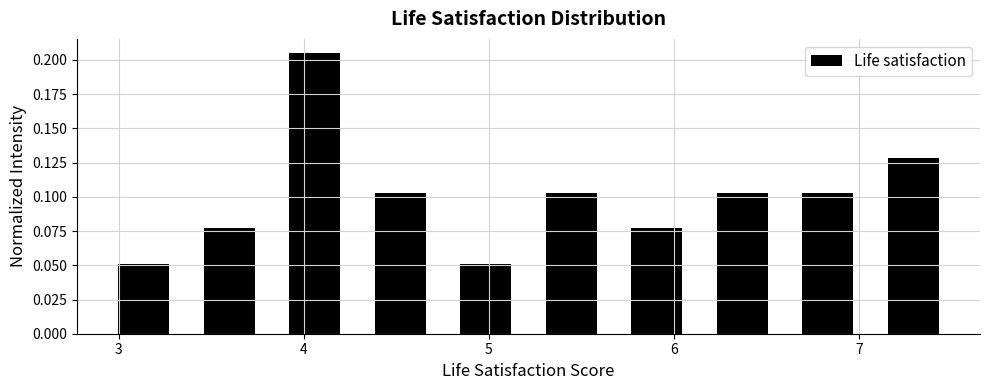

Reading left to right, list every bar in this chart as the range it spans on the x-axis followed by its height. Neither the bar edges nor the heights are printed on the chart, so give them approximately, as read against the axes.

2.9 to 3.4: 0.050
3.4 to 3.8: 0.075
3.8 to 4.3: 0.205
4.3 to 4.8: 0.105
4.8 to 5.2: 0.050
5.2 to 5.7: 0.105
5.7 to 6.1: 0.075
6.1 to 6.6: 0.105
6.6 to 7.1: 0.105
7.1 to 7.5: 0.130